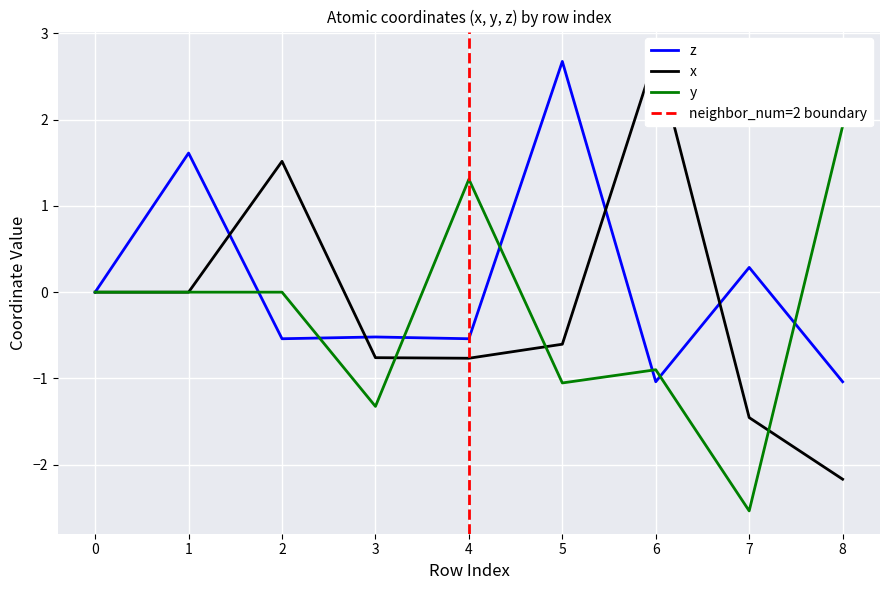

Between which two adjacent categories do x and y first intersect?

3 and 4